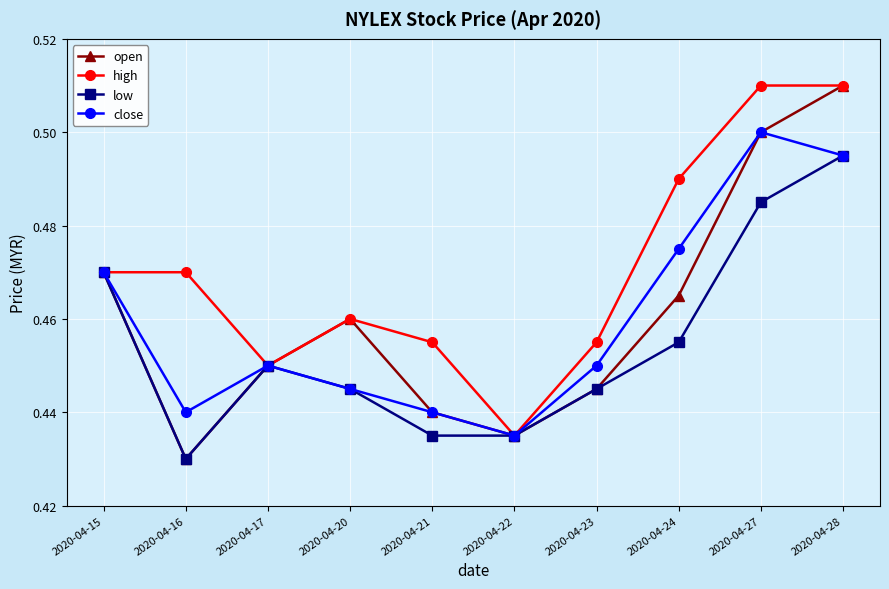

Which series has the widest spread of values?

open